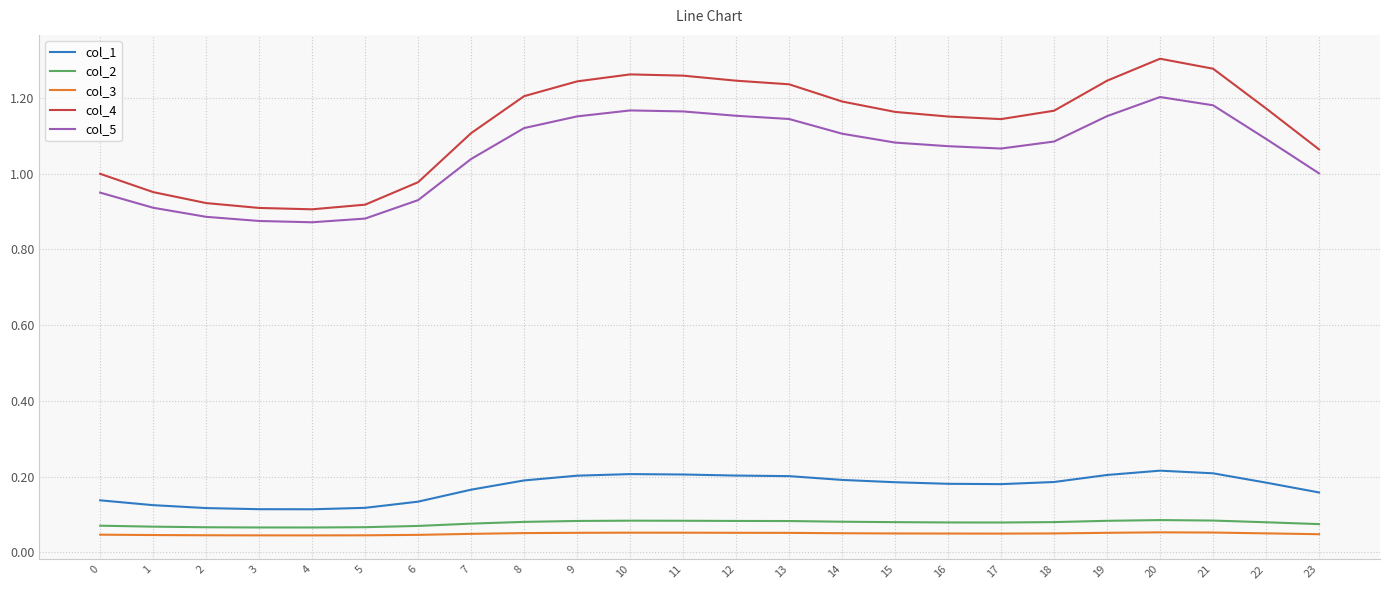

Which series has the largest total across all categories?

col_4